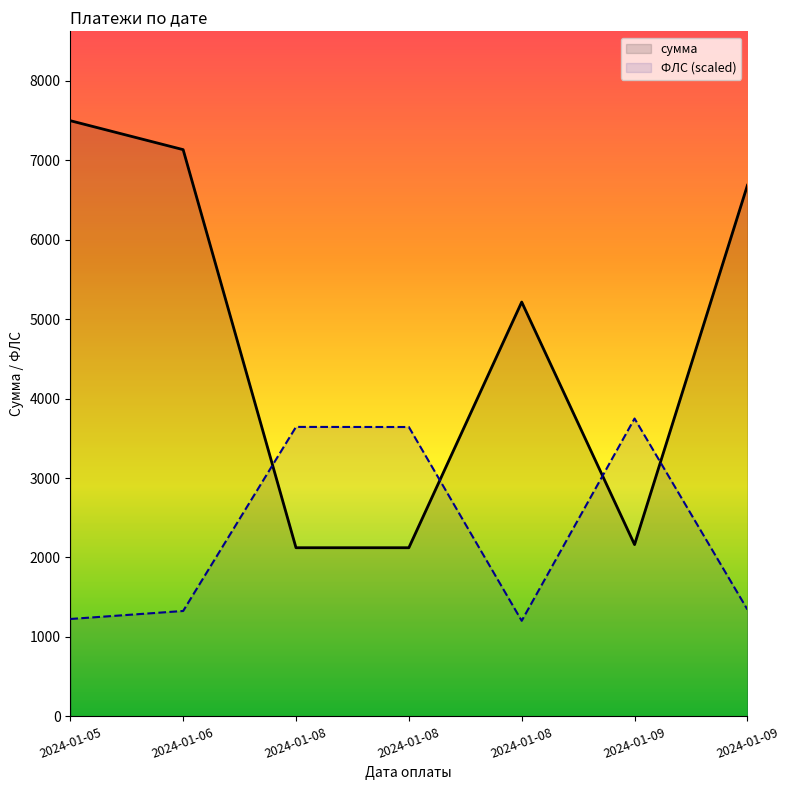

What is the value of the сумма point at the 2nd from the left?

7133.4